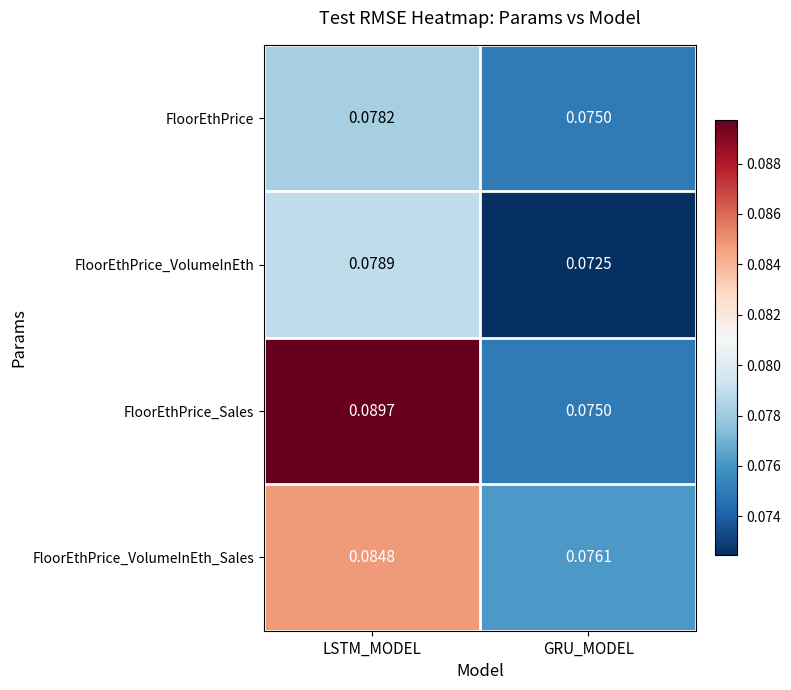

At which label is FloorEthPrice_VolumeInEth closest to 0?

GRU_MODEL